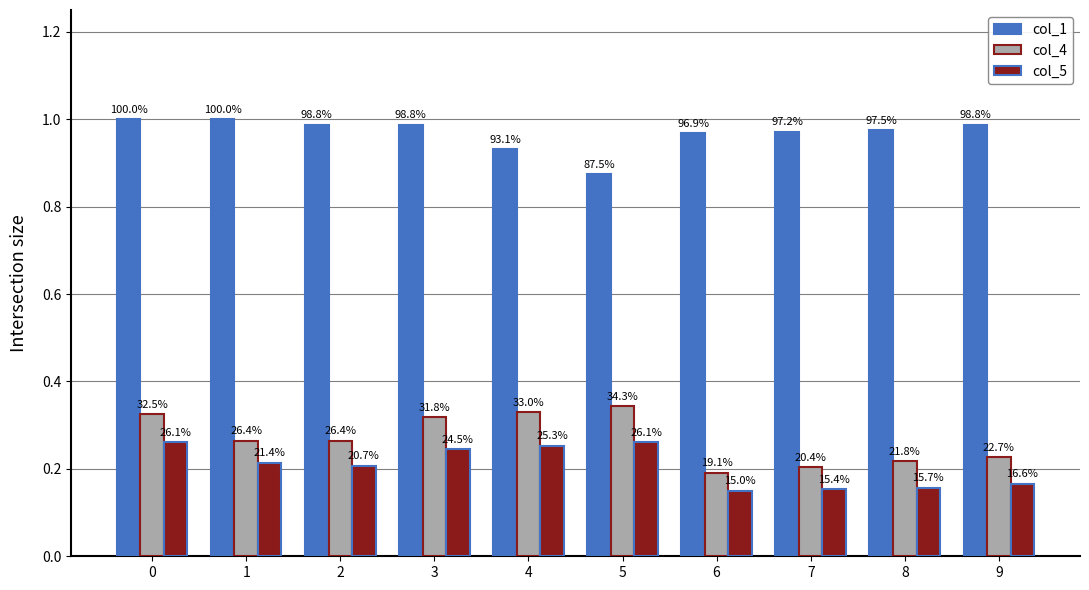

Are the bars horizontal?

No